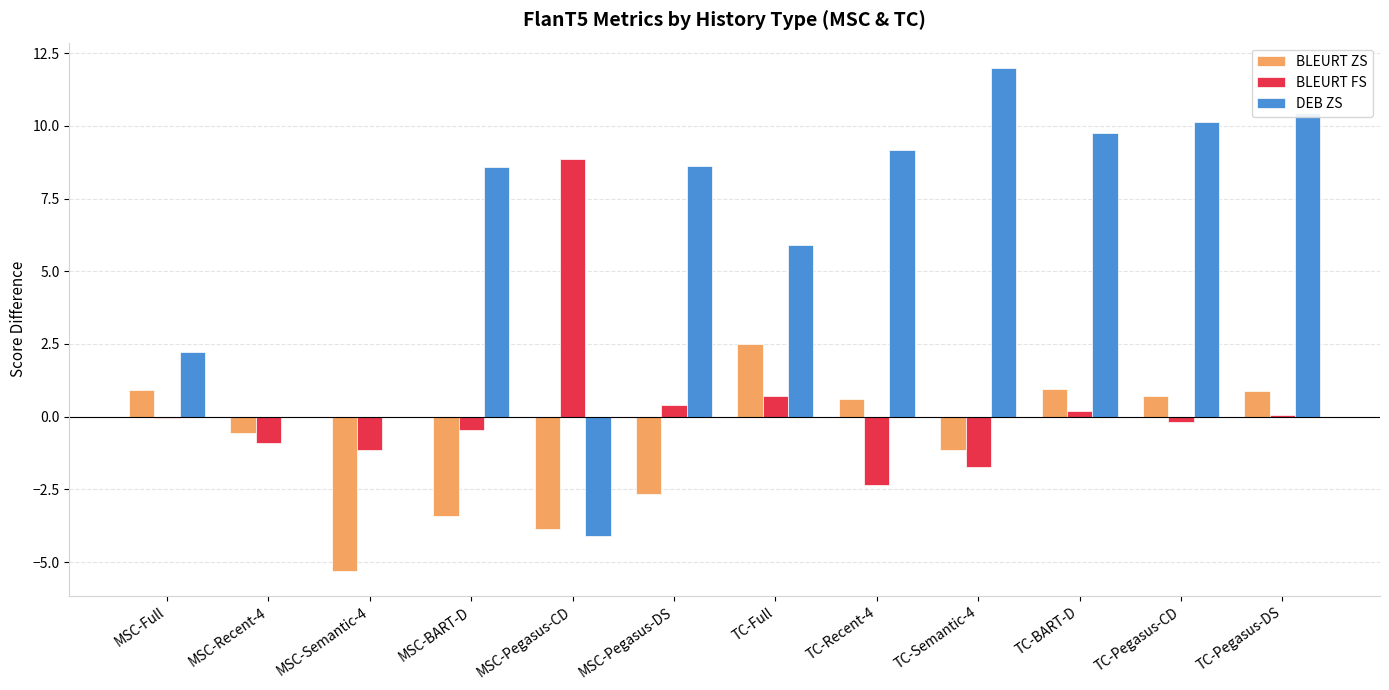

At which category is the sum across all series the highest?

TC-Pegasus-DS